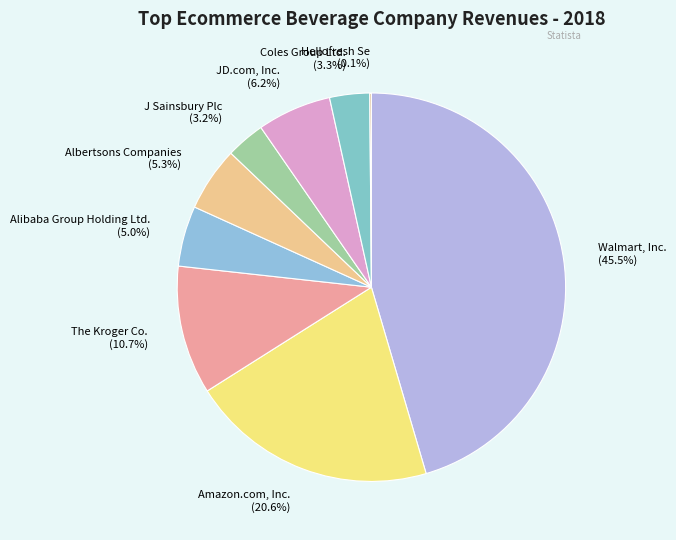

Is the sum of J Sainsbury Plc and Amazon.com, Inc. greater than half?

No